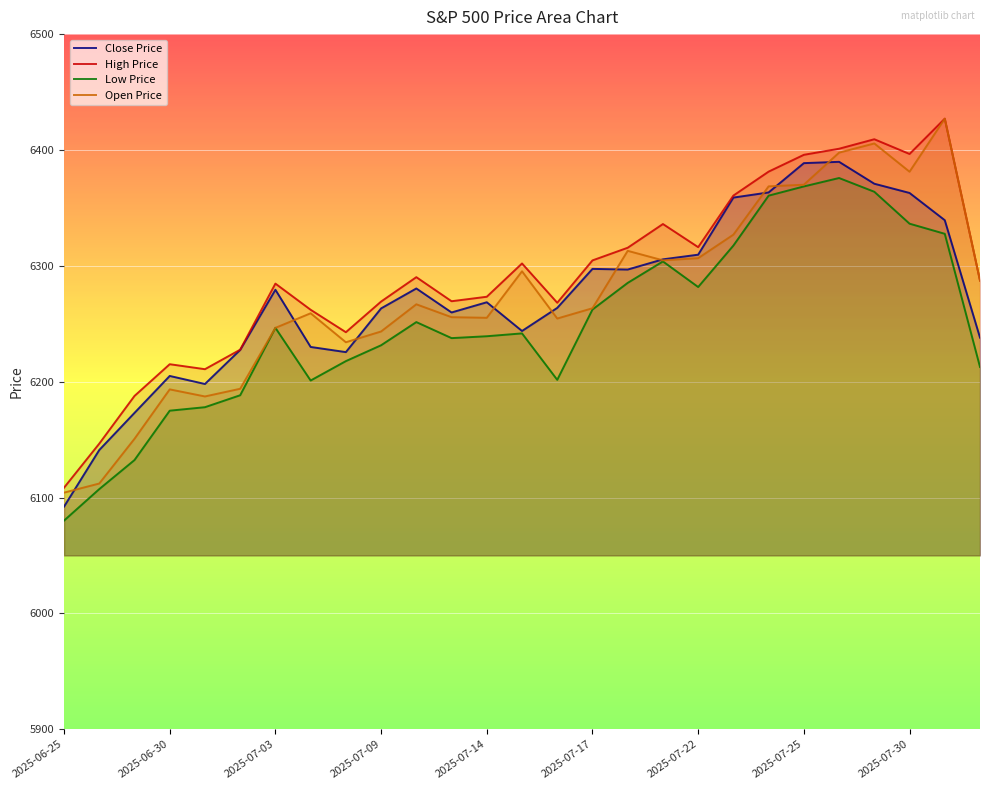

True or false: Open Price and High Price cross at least once.

False